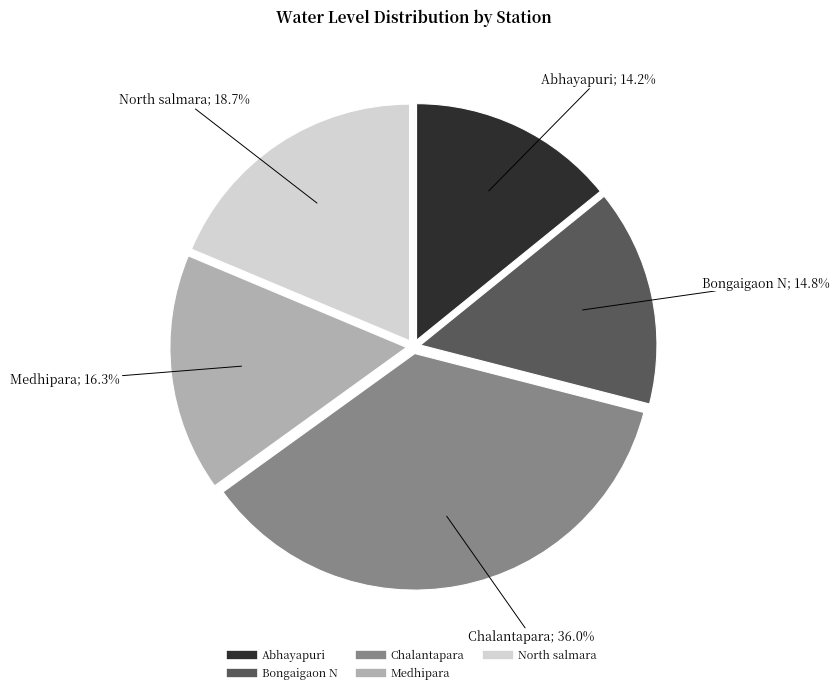

What portion of the pie excludes North salmara?

81.3%